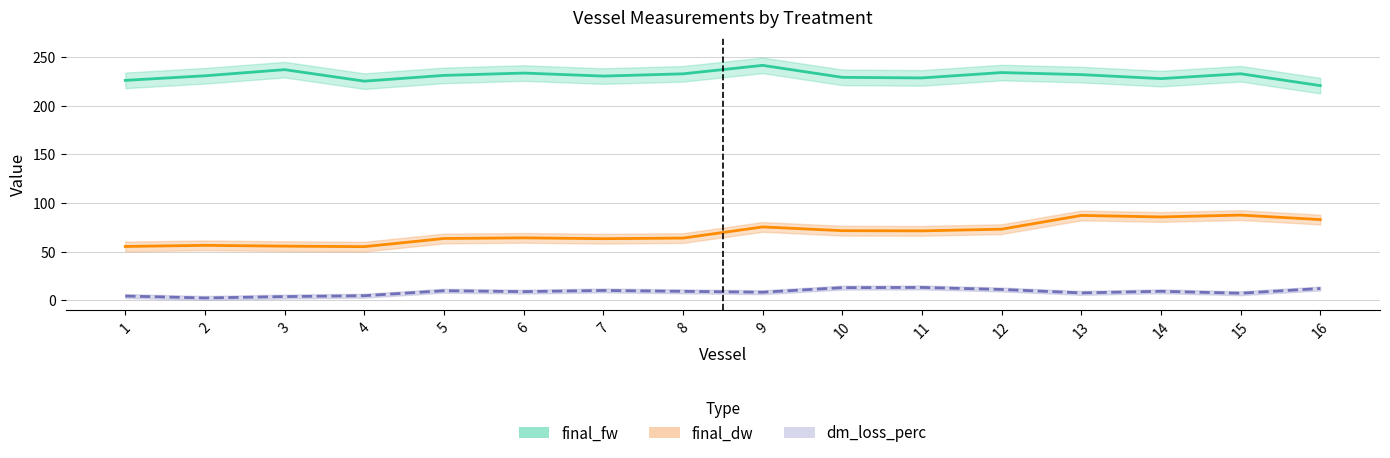

Reading left to right, transcribe all the data shown in this chart.

final_fw: 1=225.8	2=230.5	3=236.8	4=225.0	5=230.9	6=233.3	7=230.2	8=232.5	9=241.2	10=228.9	11=228.3	12=233.8	13=231.7	14=227.6	15=232.6	16=220.4
final_dw: 1=55.3	2=56.5	3=55.6	4=55.1	5=63.5	6=64.2	7=63.3	8=63.9	9=75.4	10=71.5	11=71.3	12=73.1	13=87.2	14=85.6	15=87.5	16=82.9
dm_loss_perc: 1=4.5	2=2.5	3=3.9	4=4.8	5=9.9	6=9.0	7=10.2	8=9.3	9=8.4	10=13.0	11=13.3	12=11.2	13=7.7	14=9.3	15=7.3	16=12.2